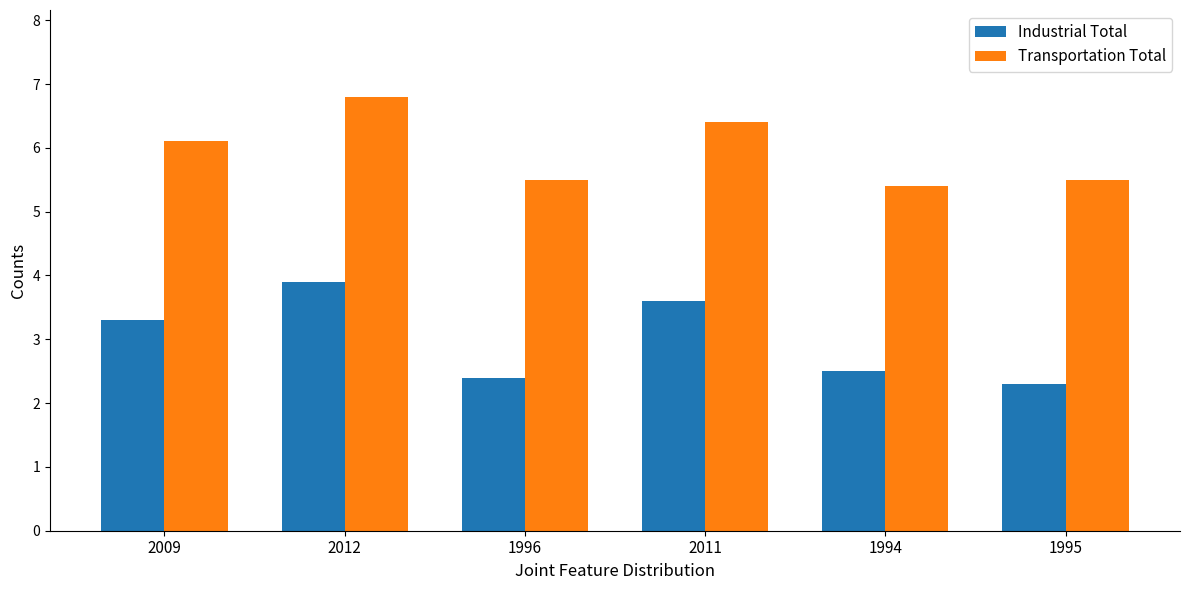

The value of Industrial Total at 2011 is 3.6. True or false?

True